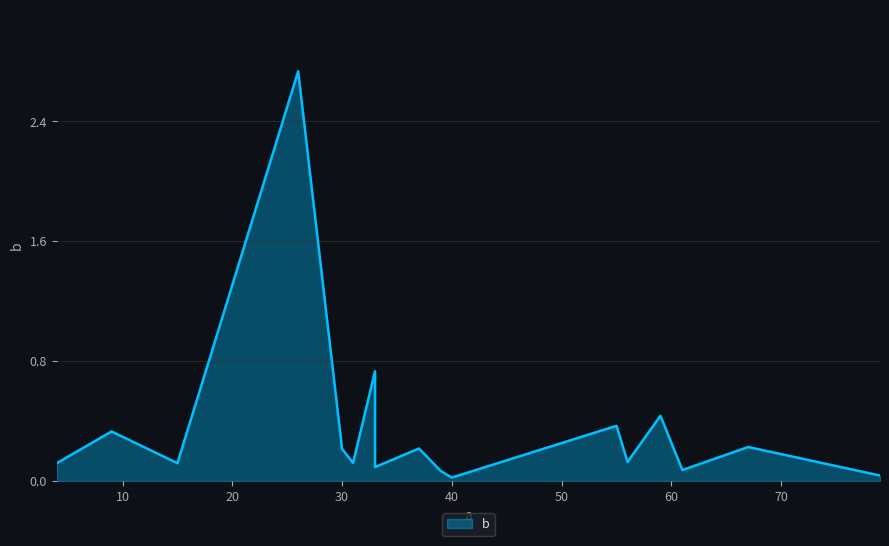

How many interior local valleys (lower than both neighbors) does the data have?

6